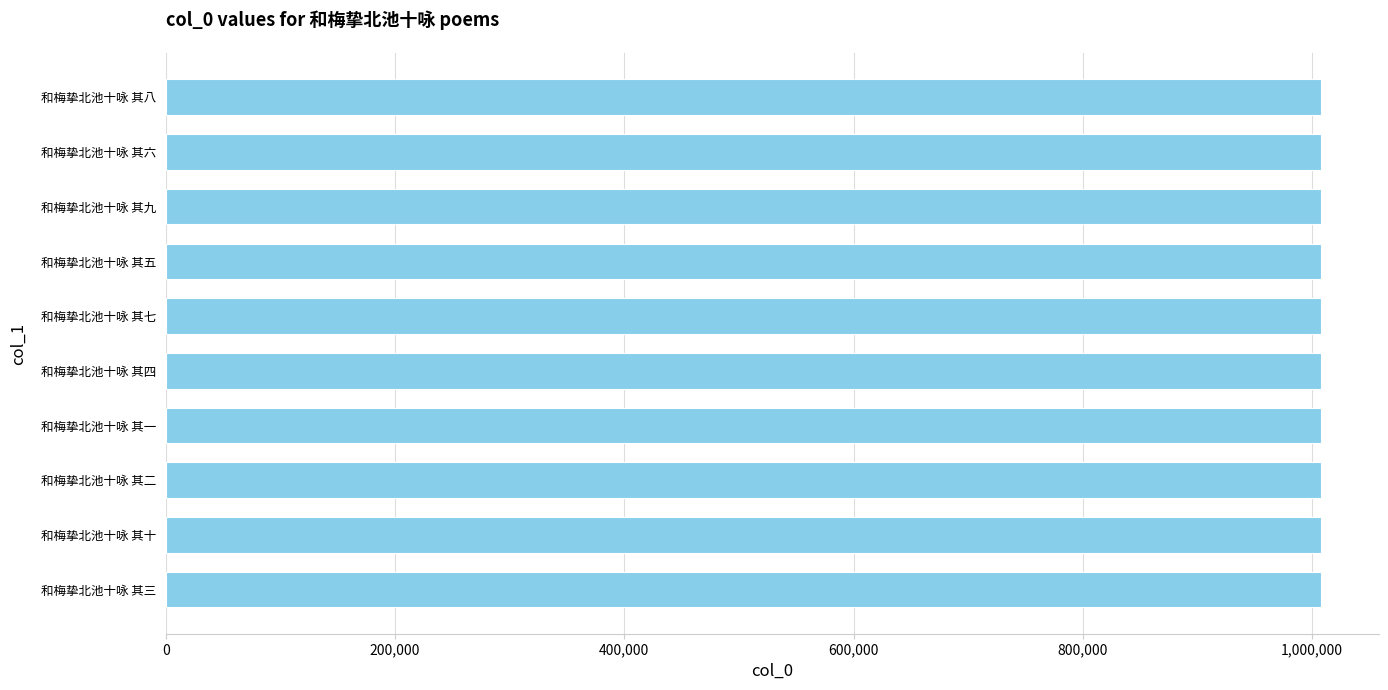

What is the ratio of the value at 和梅挚北池十咏 其五 to the value at 和梅挚北池十咏 其九?

1.0